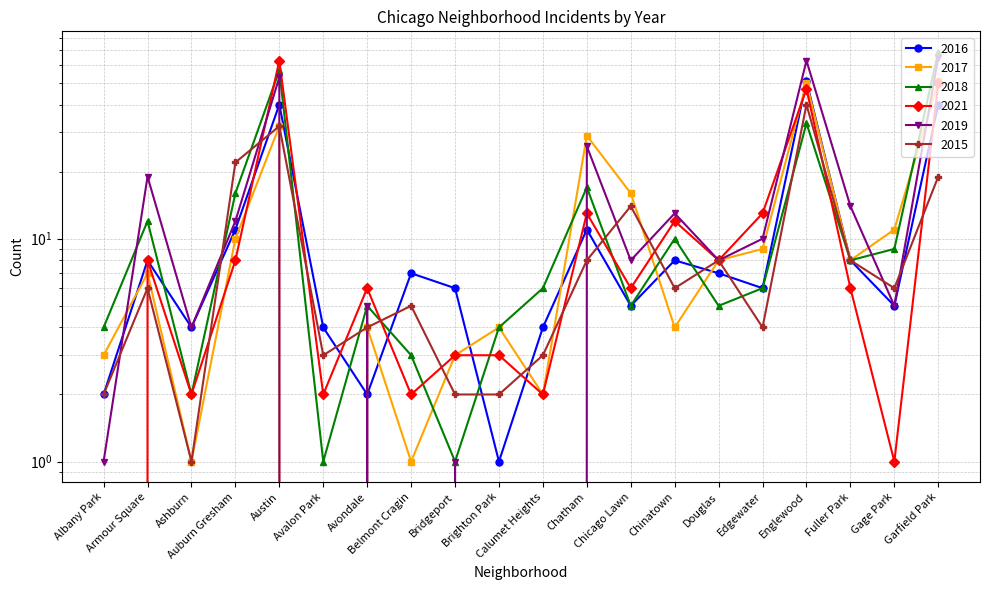

At which category is the sum across all series the highest?

Garfield Park